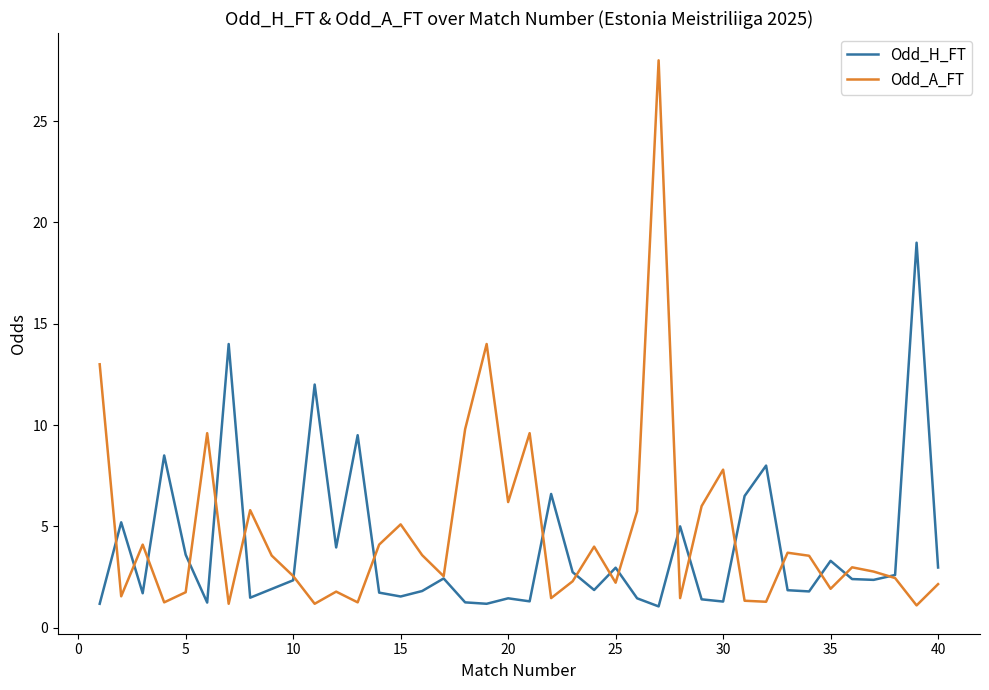

What are all the series names shown in the legend?

Odd_H_FT, Odd_A_FT